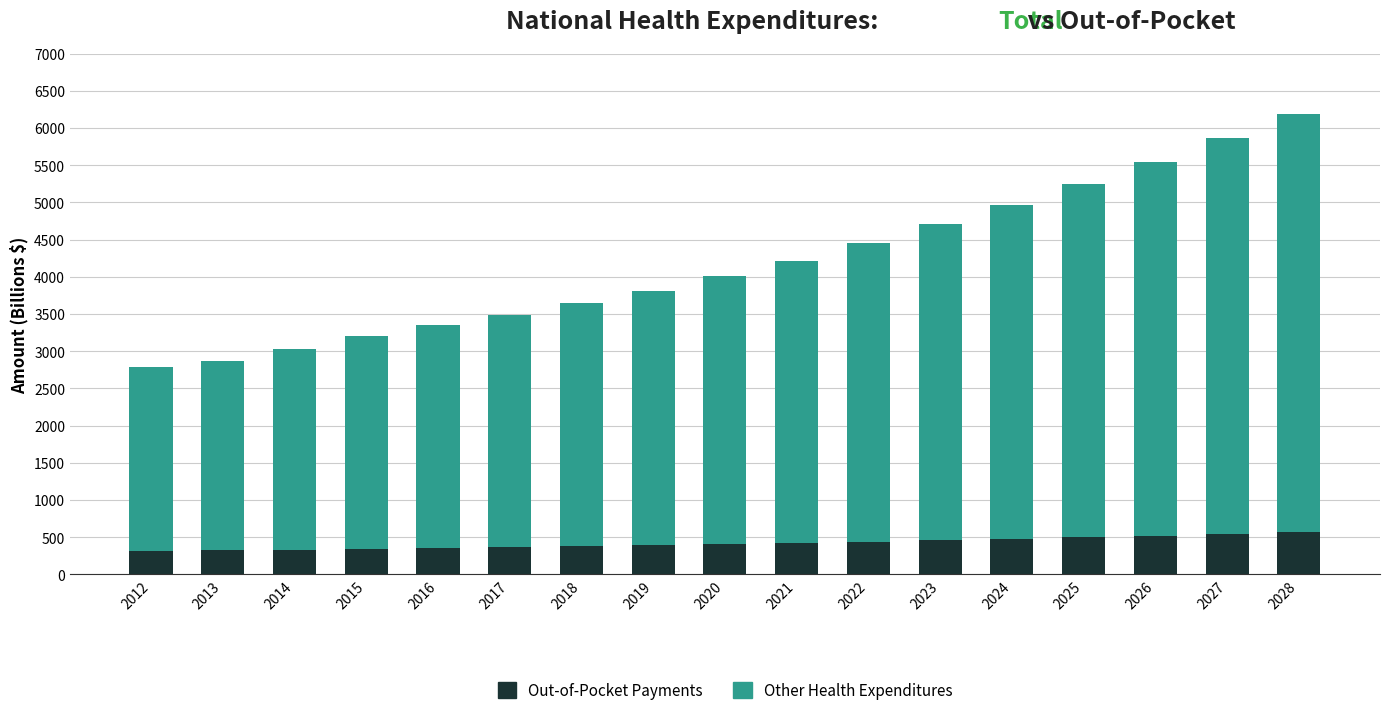

At which category is the sum across all series the highest?

2028